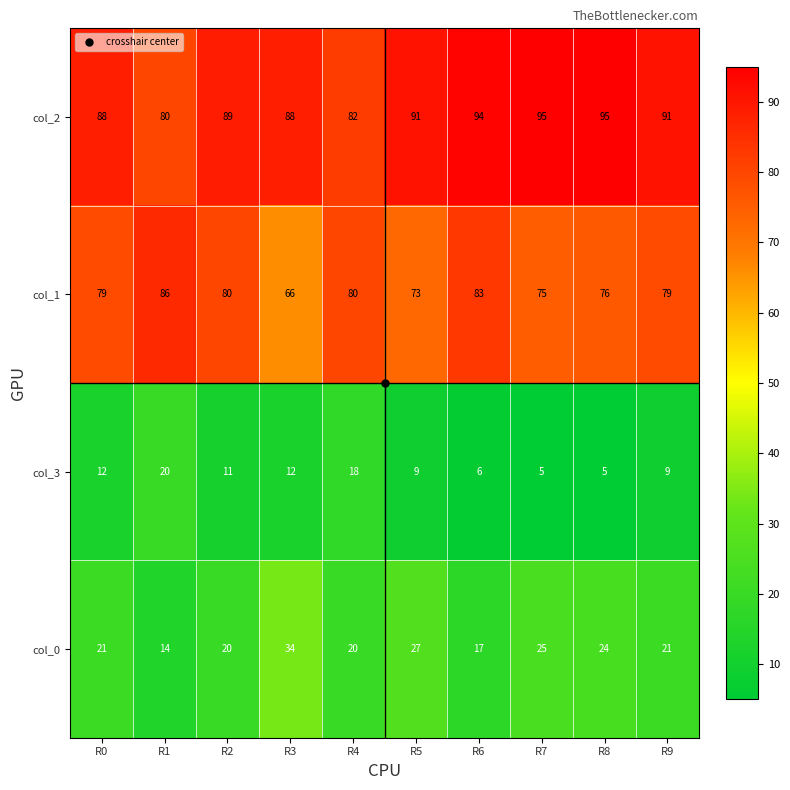

The value of col_2 at R1 is 29. True or false?

False